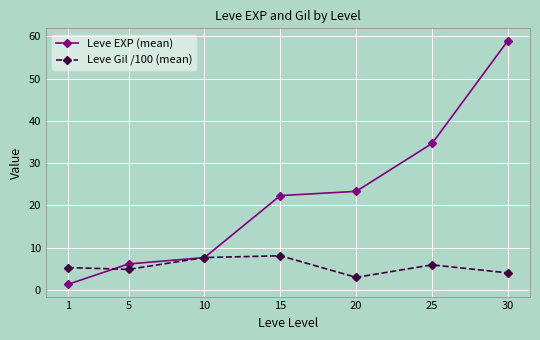

List the series in order of their peak value, lowest first.

Leve Gil /100 (mean), Leve EXP (mean)